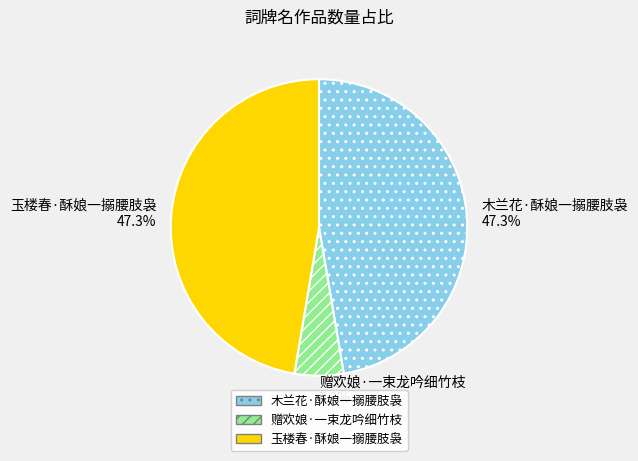

To the nearest percent, what is the average slice percentage?

33%